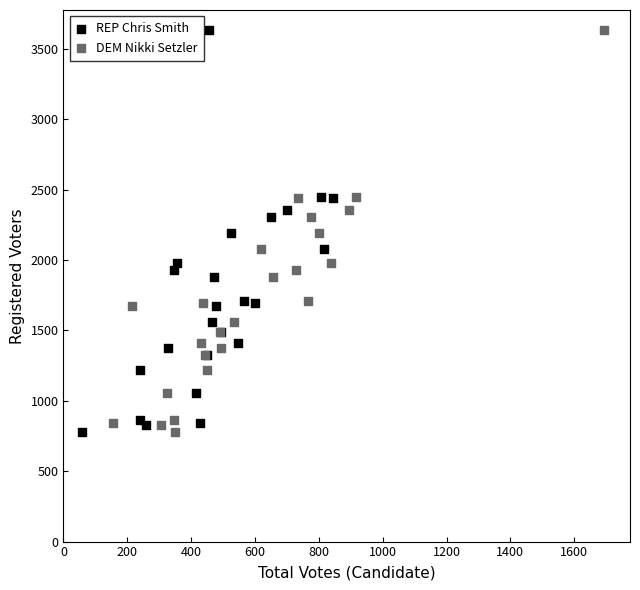

What are all the series names shown in the legend?

REP Chris Smith, DEM Nikki Setzler